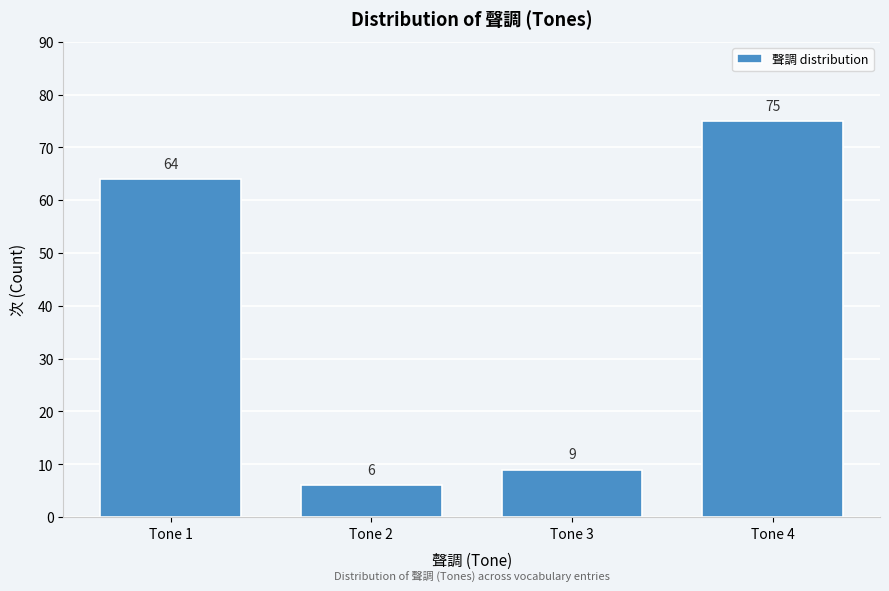

Reading right to left, what are all the values shown in this chart?

75	9	6	64